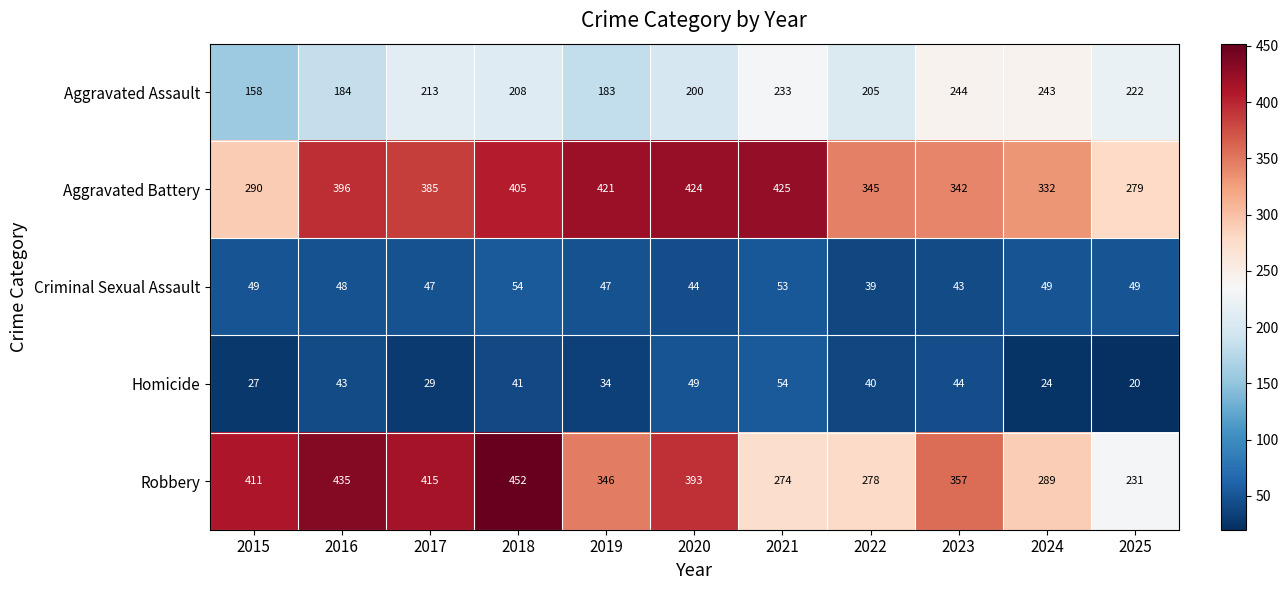

What is the total value across all series at 2020?

1110